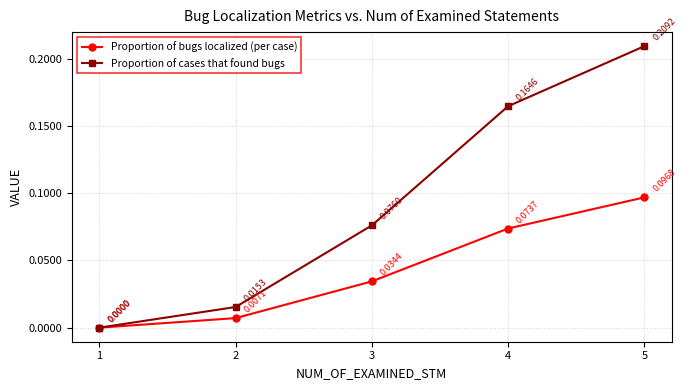

Between 1 and 4, which series saw the biggest shift?

Proportion of cases that found bugs